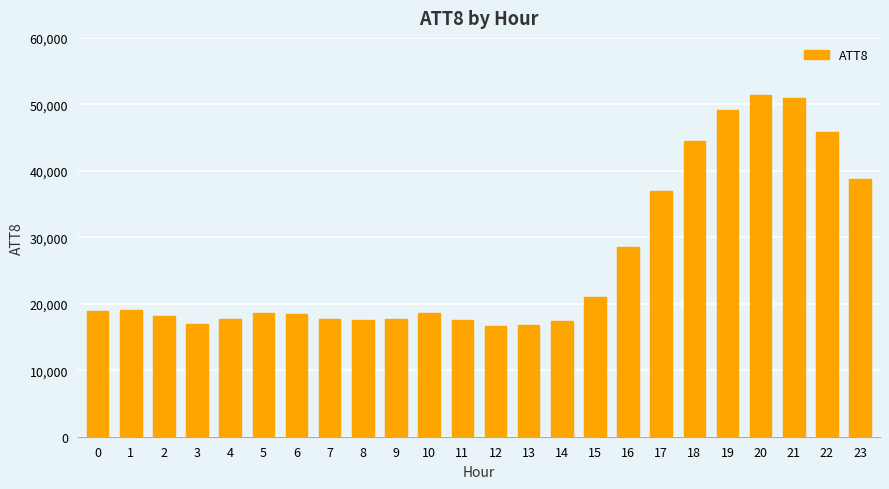

How many values are below 18600?

11